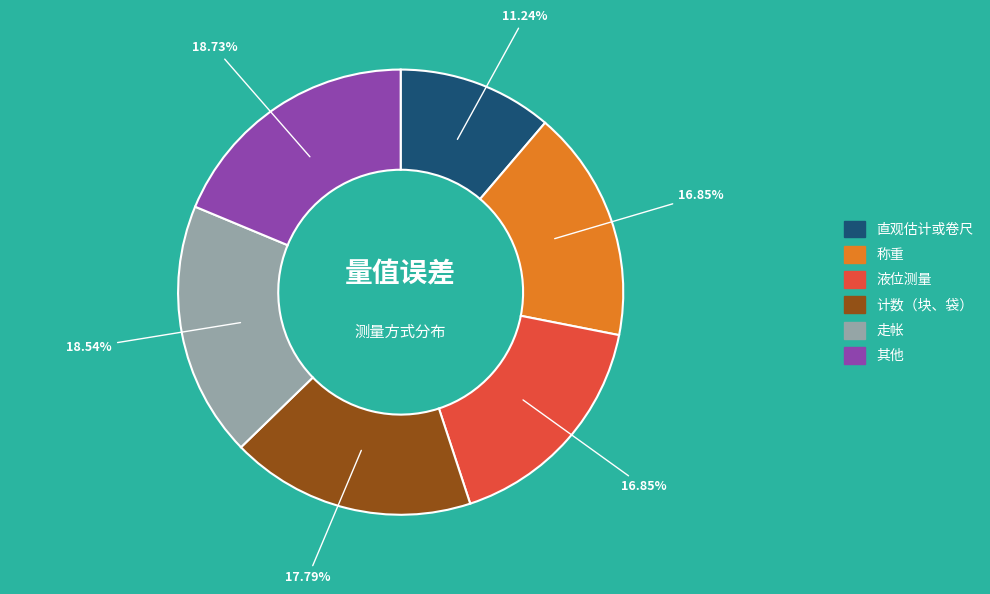

What percentage is the 直观估计或卷尺 slice, to the nearest percent?

11%